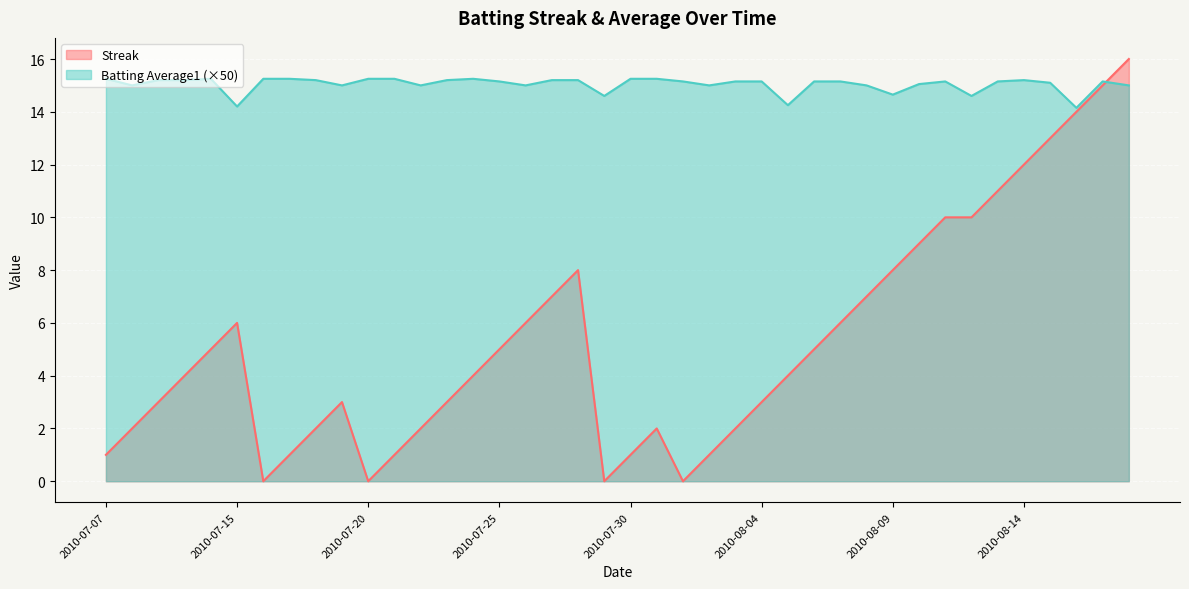

How many positive values does the Streak series have?

36